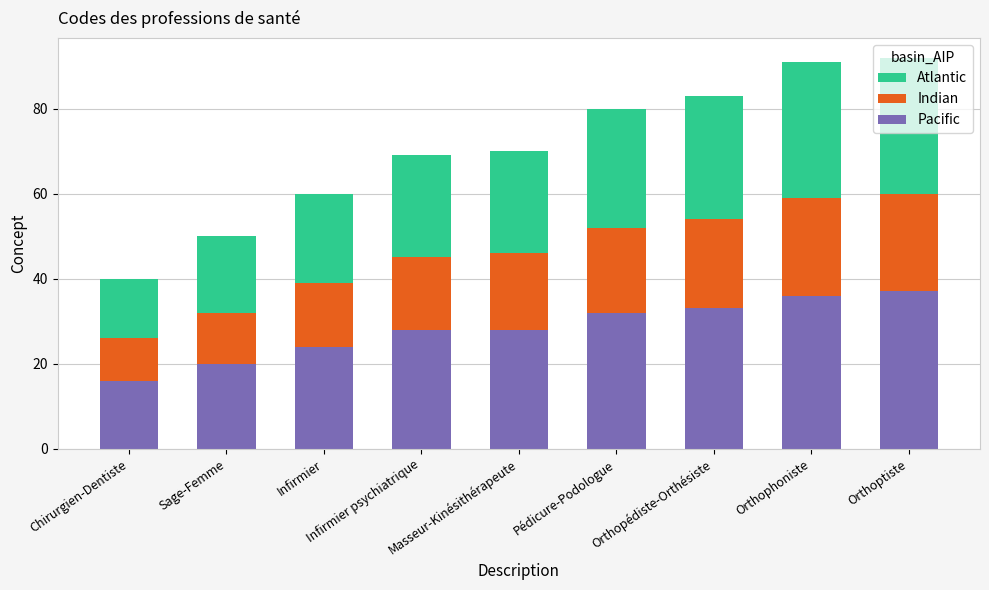

What is the minimum value for Pacific?

16